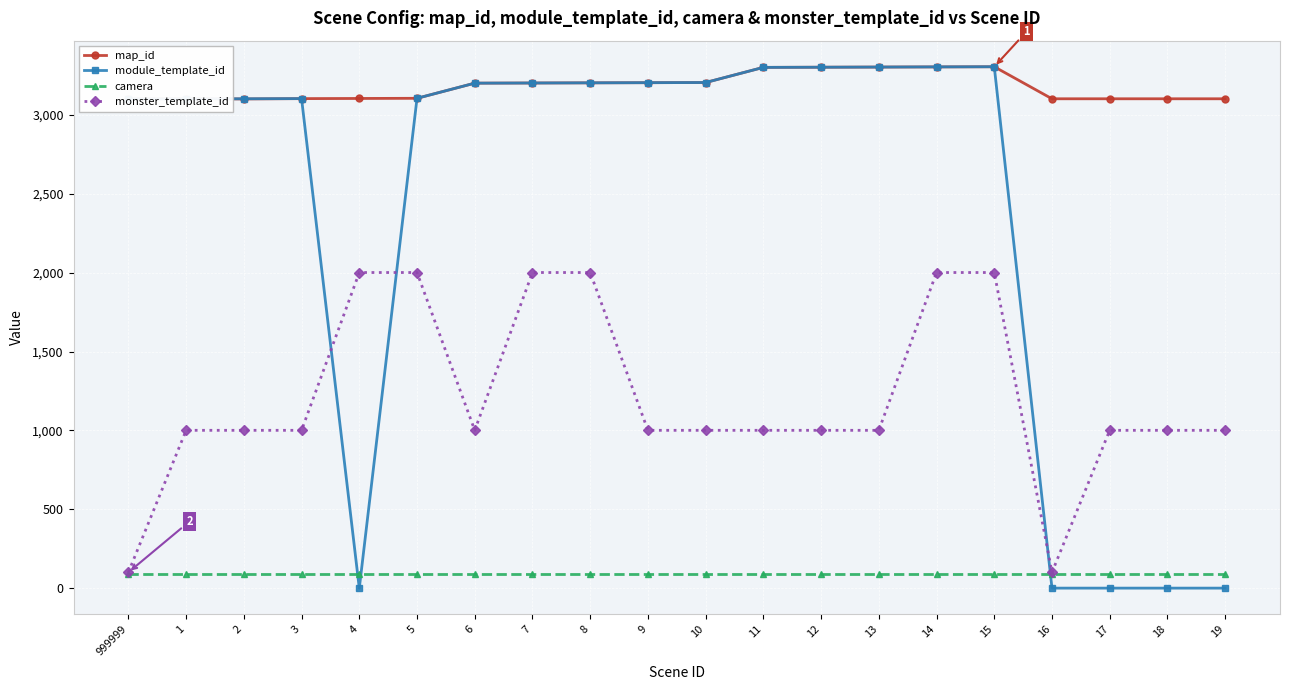

Which series changed the most between 4 and 11?

module_template_id